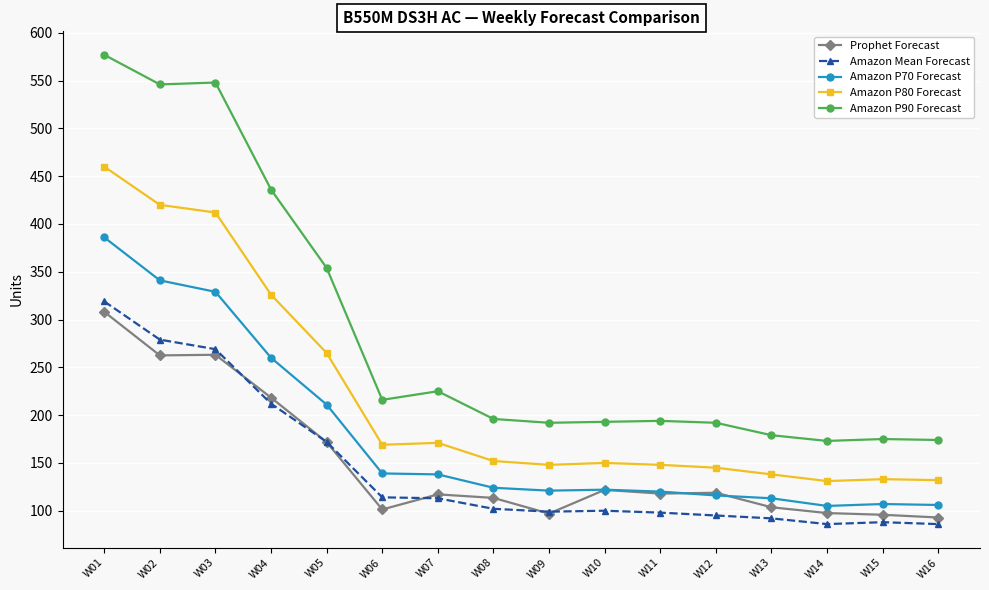

Where is Amazon Mean Forecast nearest to the value 202?

W04